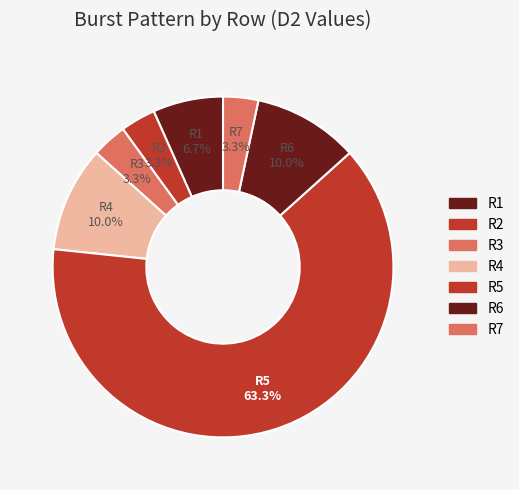

True or false: R5 accounts for 63% of the total.

True